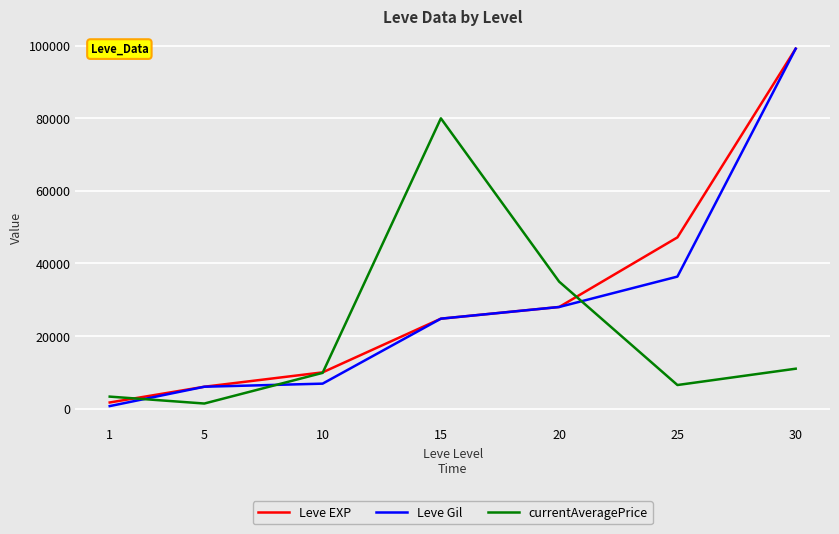

Where is Leve Gil nearest to the value 49955?

25